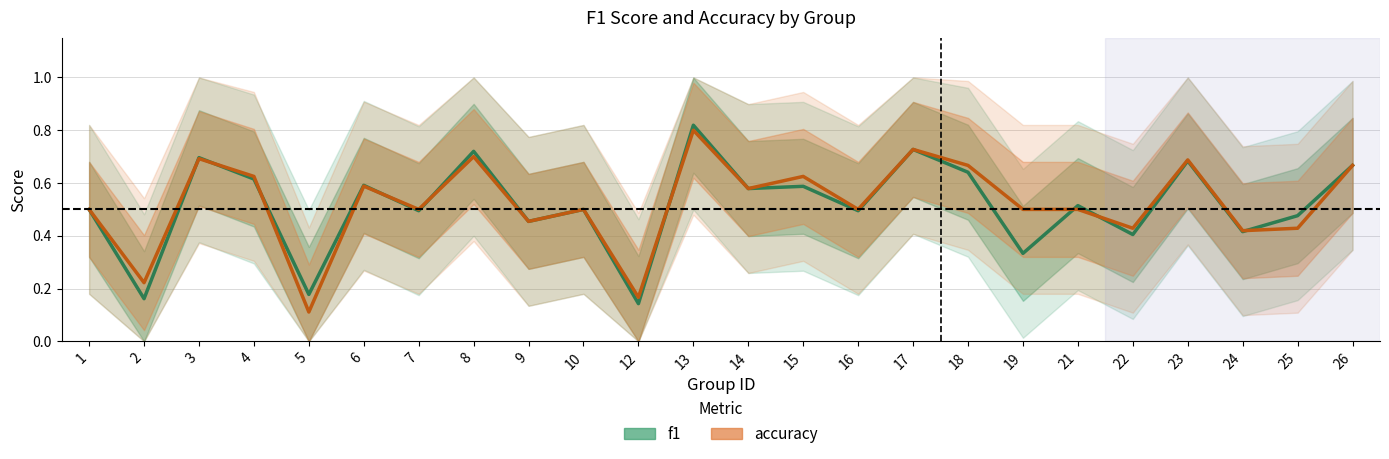

Where is the first local minimum for f1?

2